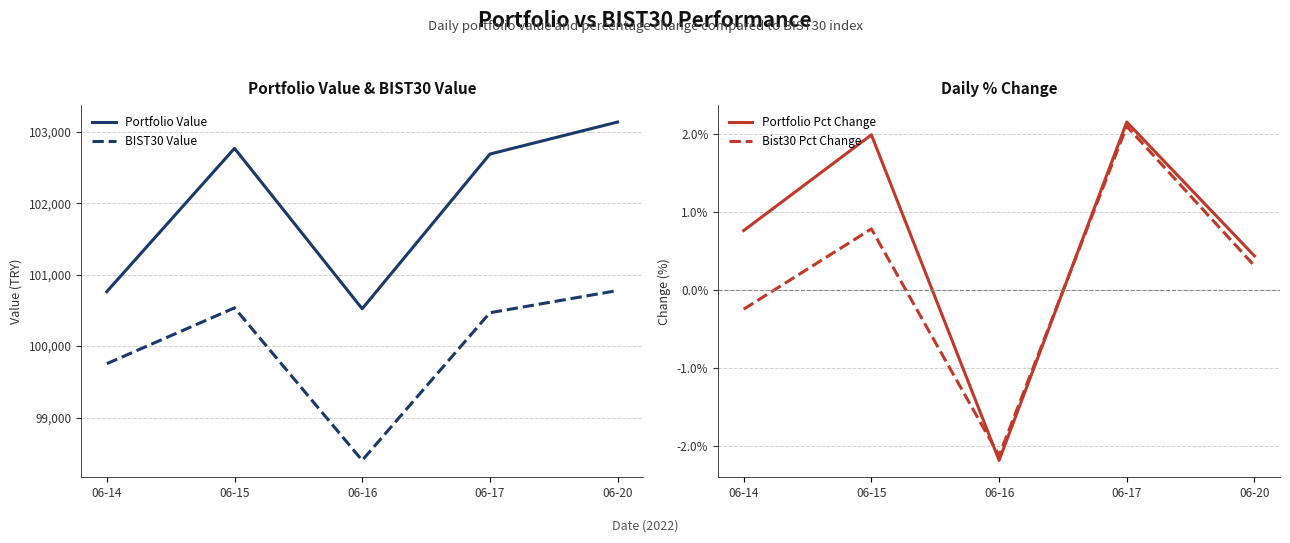

At which label does Bist30 Pct Change first exceed 0?

06-15